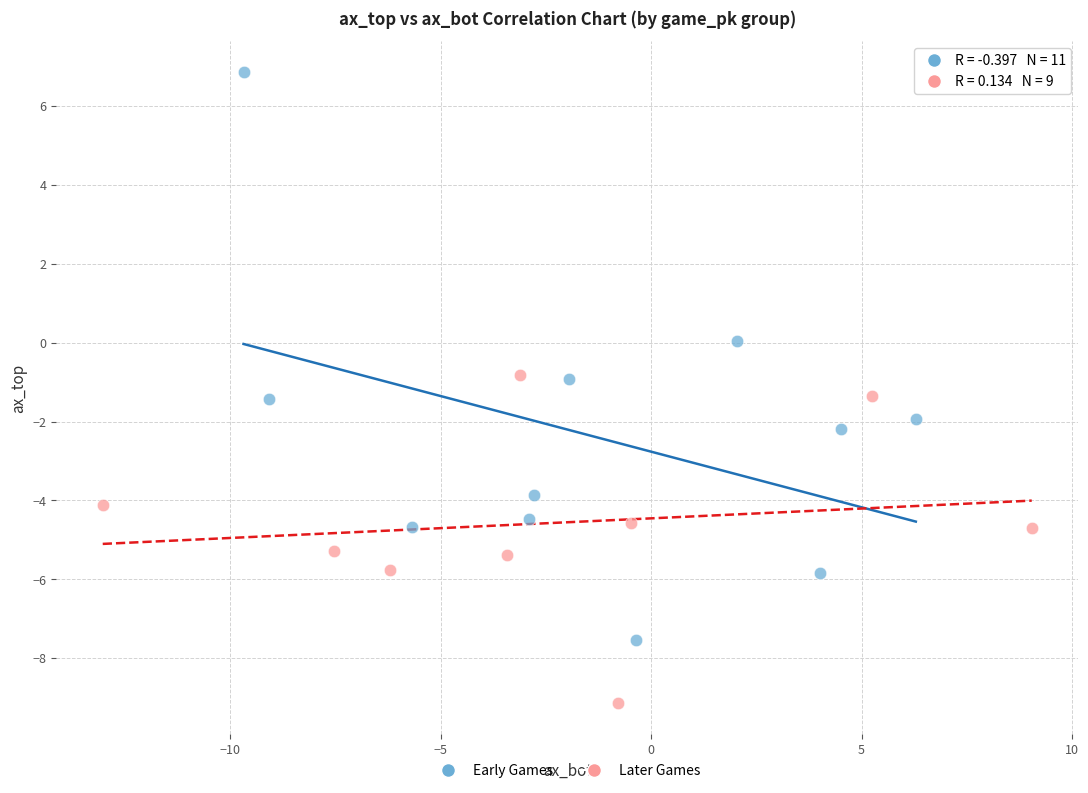

Which series reaches the minimum Y coordinate?

Later Games